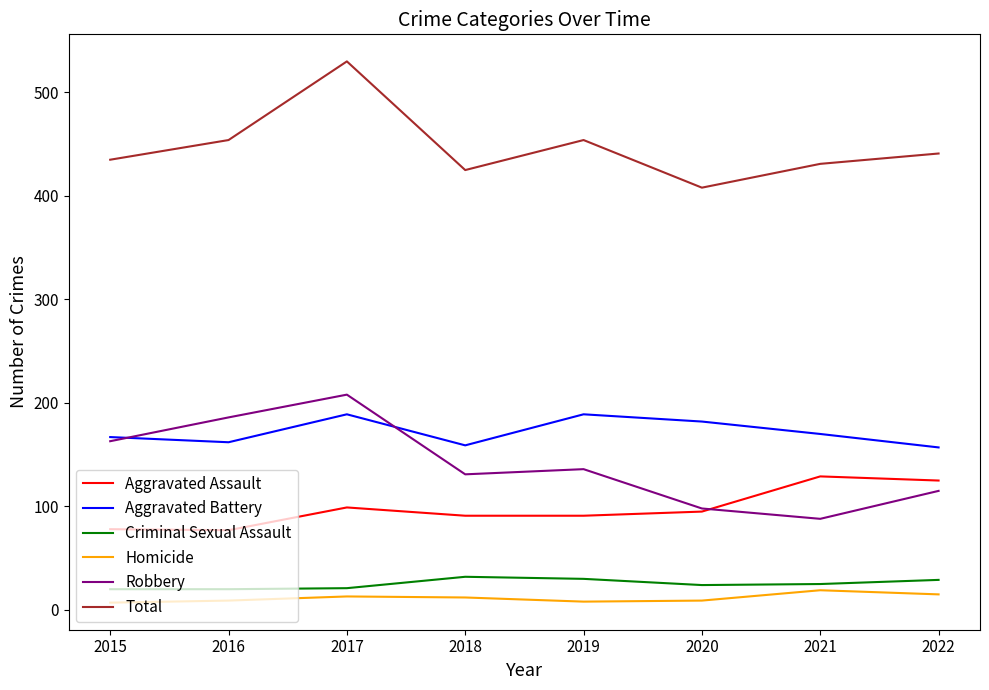

Which series has the largest total across all categories?

Total